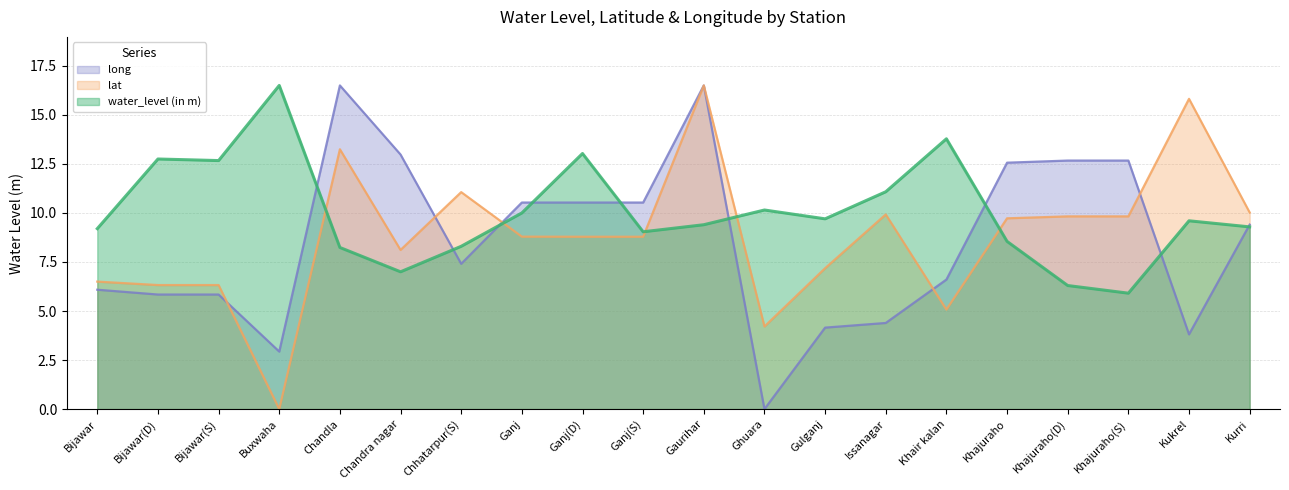

What is the label of the 17th point from the left?

Khajuraho(D)